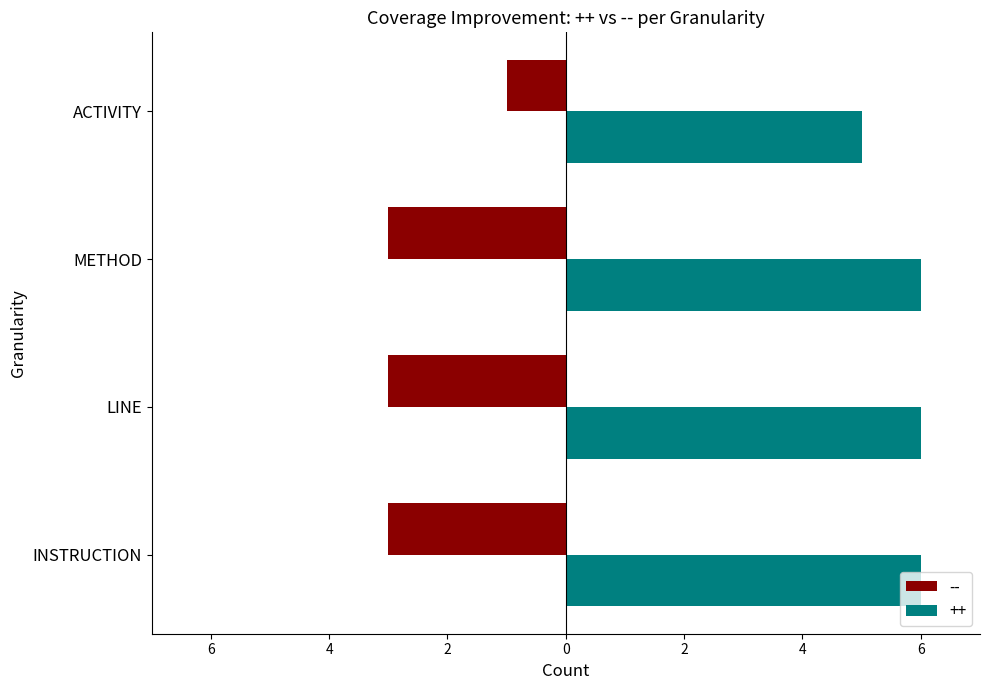

What are all the series names shown in the legend?

--, ++